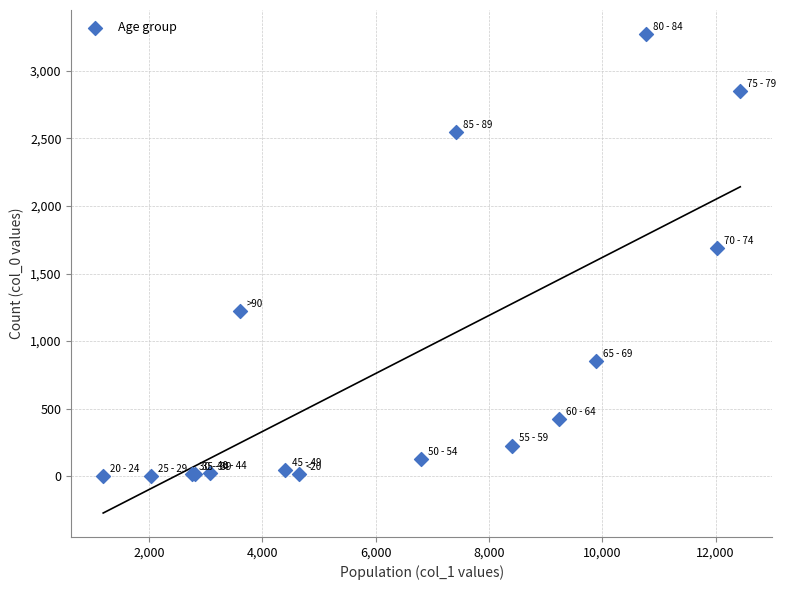

What Y value in the scatter plot is closest to 1638?

1690